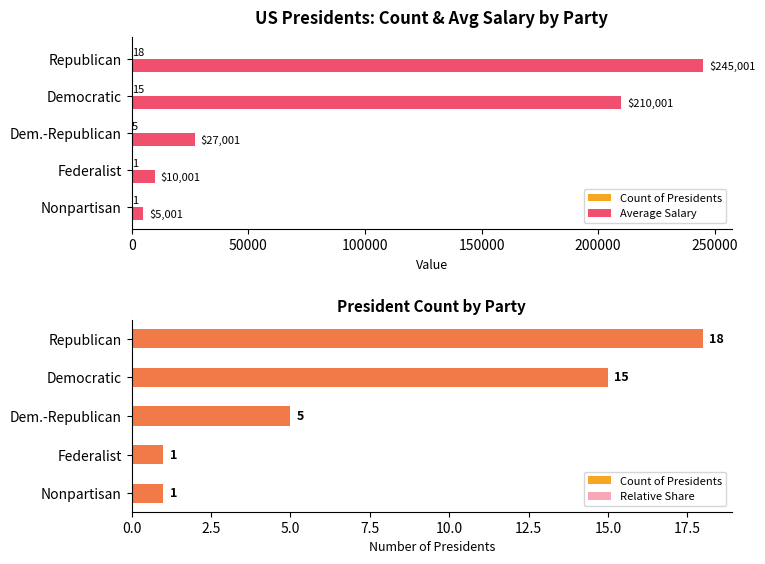

Which series has the largest range (max minus min)?

Average Salary